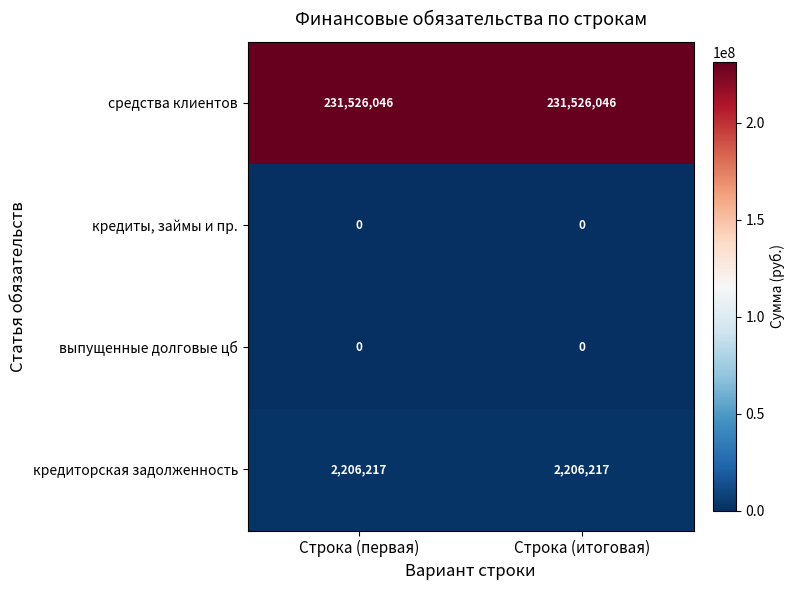

True or false: средства клиентов has a value of 370104060 at Строка (первая).

False